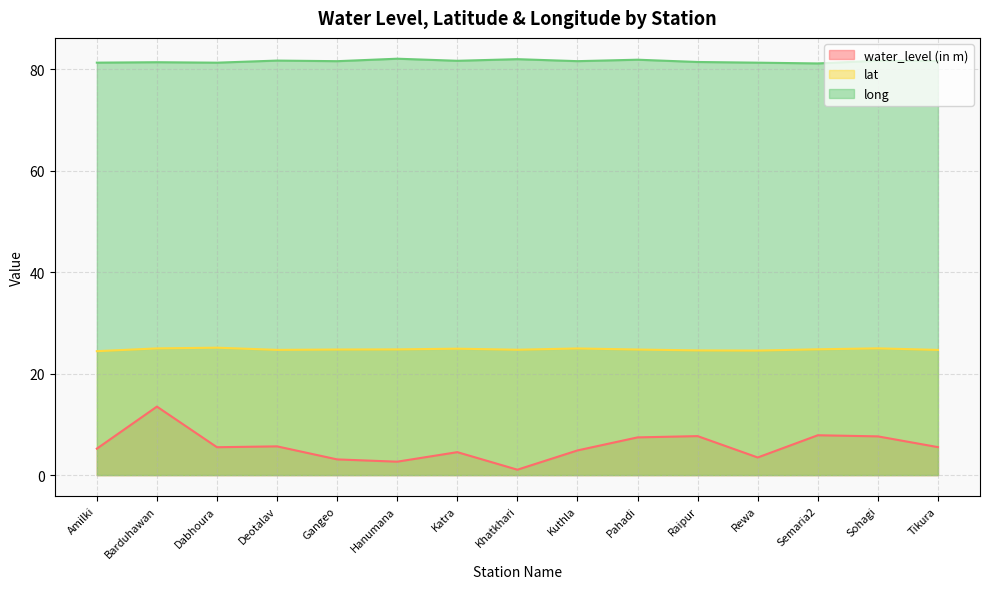

Read the long value at Khatkhari.

82.0